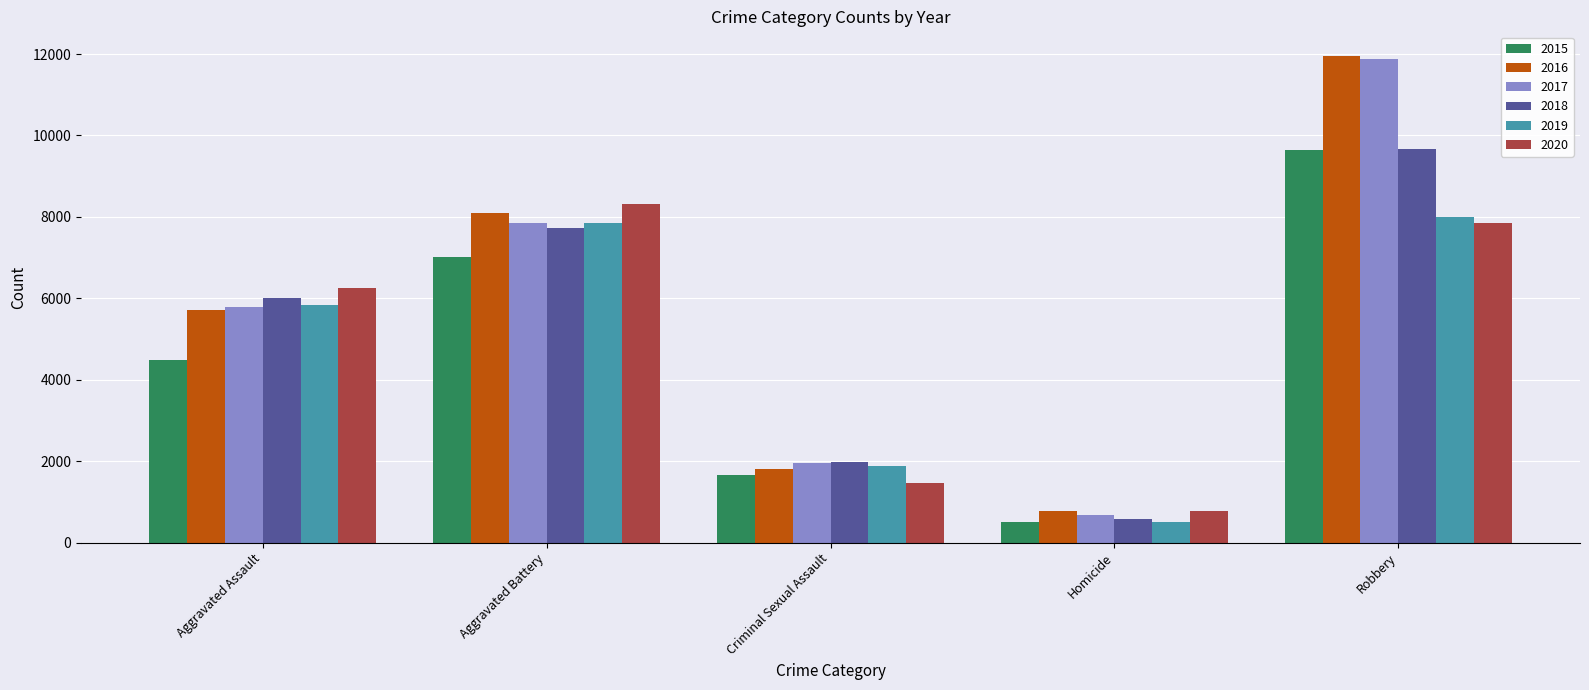

What is the value of the 2020 bar at the 3rd from the left?

1456